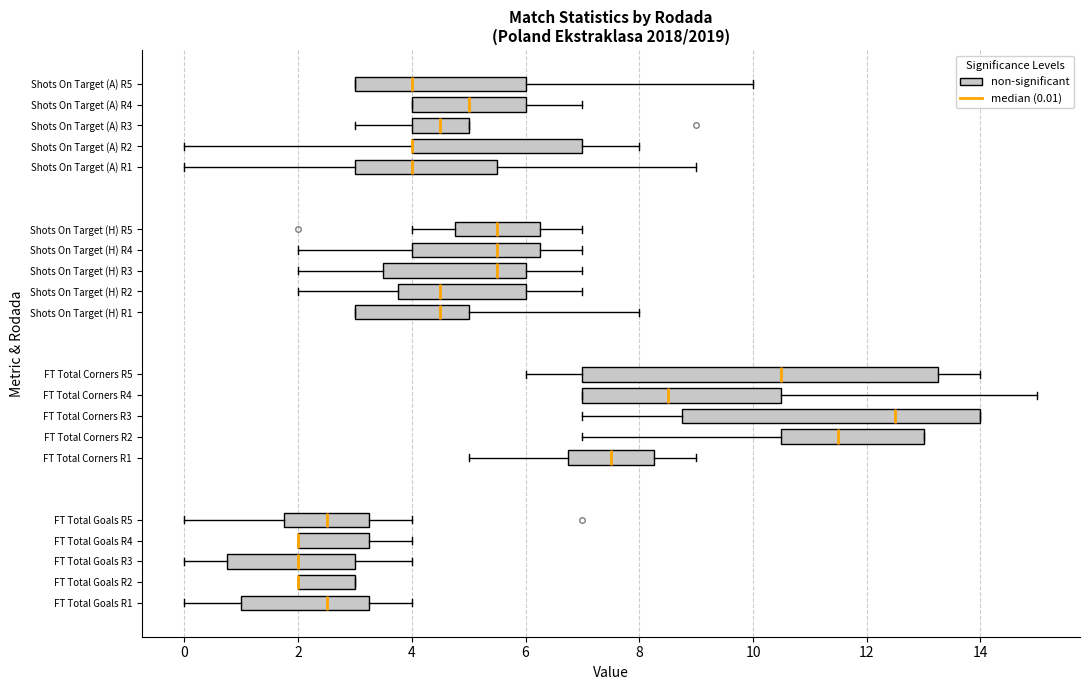

Reading bottom to top, transcribe this box plot: for each box, give where its median line is, the range the box spans, and where its two whiskers end, as read against the x-axis. The values are not printed on the chart, so give them approximately, as read against the axis.

FT Total Goals R1: median 2.6, box 1.0 to 3.2, whiskers 0.0 to 4.0
FT Total Goals R2: median 2.0 (drawn on the box's left edge), box 2.0 to 3.0, whiskers 2.0 to 3.0
FT Total Goals R3: median 2.0, box 0.8 to 3.0, whiskers 0.0 to 4.0
FT Total Goals R4: median 2.0 (drawn on the box's left edge), box 2.0 to 3.2, whiskers 2.0 to 4.0
FT Total Goals R5: median 2.6, box 1.8 to 3.2, whiskers 0.0 to 4.0
FT Total Corners R1: median 7.6, box 6.8 to 8.2, whiskers 5.0 to 9.0
FT Total Corners R2: median 11.6, box 10.6 to 13.0, whiskers 7.0 to 13.0
FT Total Corners R3: median 12.6, box 8.8 to 14.0, whiskers 7.0 to 14.0
FT Total Corners R4: median 8.6, box 7.0 to 10.6, whiskers 7.0 to 15.0
FT Total Corners R5: median 10.6, box 7.0 to 13.2, whiskers 6.0 to 14.0
Shots On Target (H) R1: median 4.6, box 3.0 to 5.0, whiskers 3.0 to 8.0
Shots On Target (H) R2: median 4.6, box 3.8 to 6.0, whiskers 2.0 to 7.0
Shots On Target (H) R3: median 5.6, box 3.6 to 6.0, whiskers 2.0 to 7.0
Shots On Target (H) R4: median 5.6, box 4.0 to 6.2, whiskers 2.0 to 7.0
Shots On Target (H) R5: median 5.6, box 4.8 to 6.2, whiskers 4.0 to 7.0
Shots On Target (A) R1: median 4.0, box 3.0 to 5.6, whiskers 0.0 to 9.0
Shots On Target (A) R2: median 4.0 (drawn on the box's left edge), box 4.0 to 7.0, whiskers 0.0 to 8.0
Shots On Target (A) R3: median 4.6, box 4.0 to 5.0, whiskers 3.0 to 5.0
Shots On Target (A) R4: median 5.0, box 4.0 to 6.0, whiskers 4.0 to 7.0
Shots On Target (A) R5: median 4.0, box 3.0 to 6.0, whiskers 3.0 to 10.0